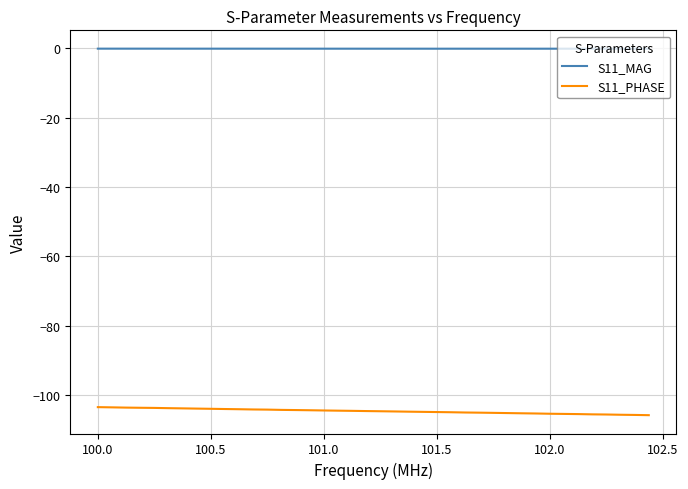

Which series has the largest total across all categories?

S11_MAG